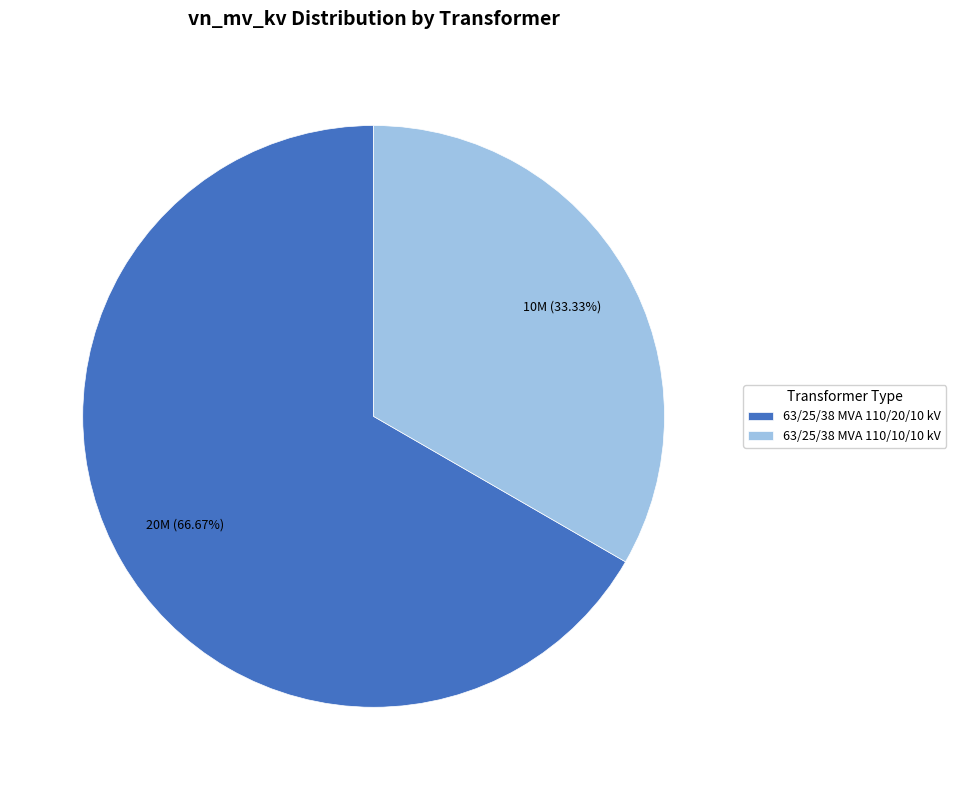

What is the ratio of the value at 63/25/38 MVA 110/10/10 kV to the value at 63/25/38 MVA 110/20/10 kV?

0.5